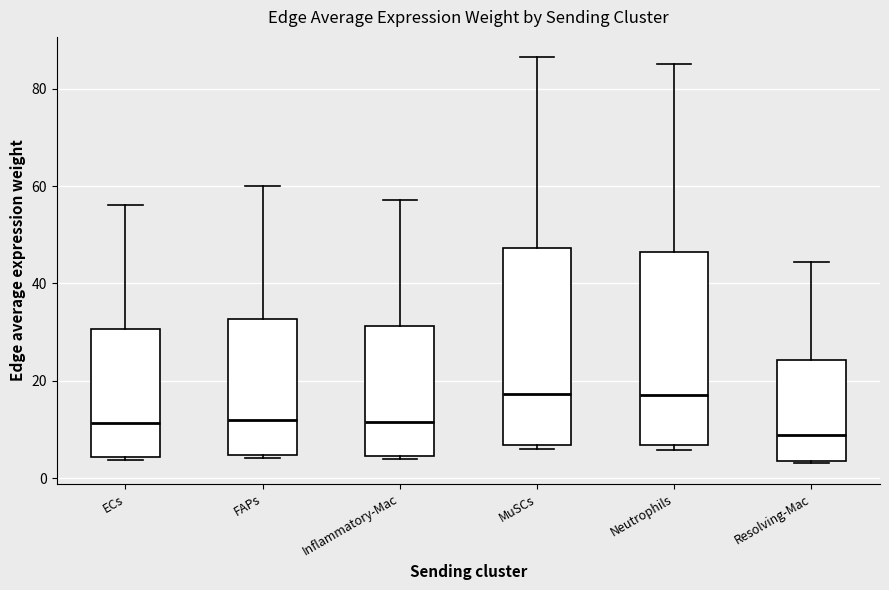

Where does the upper whisker of the box for Inflammatory-Mac end on the y-axis? The values are not printed on the chart, so give them approximately, as read against the axis.

58